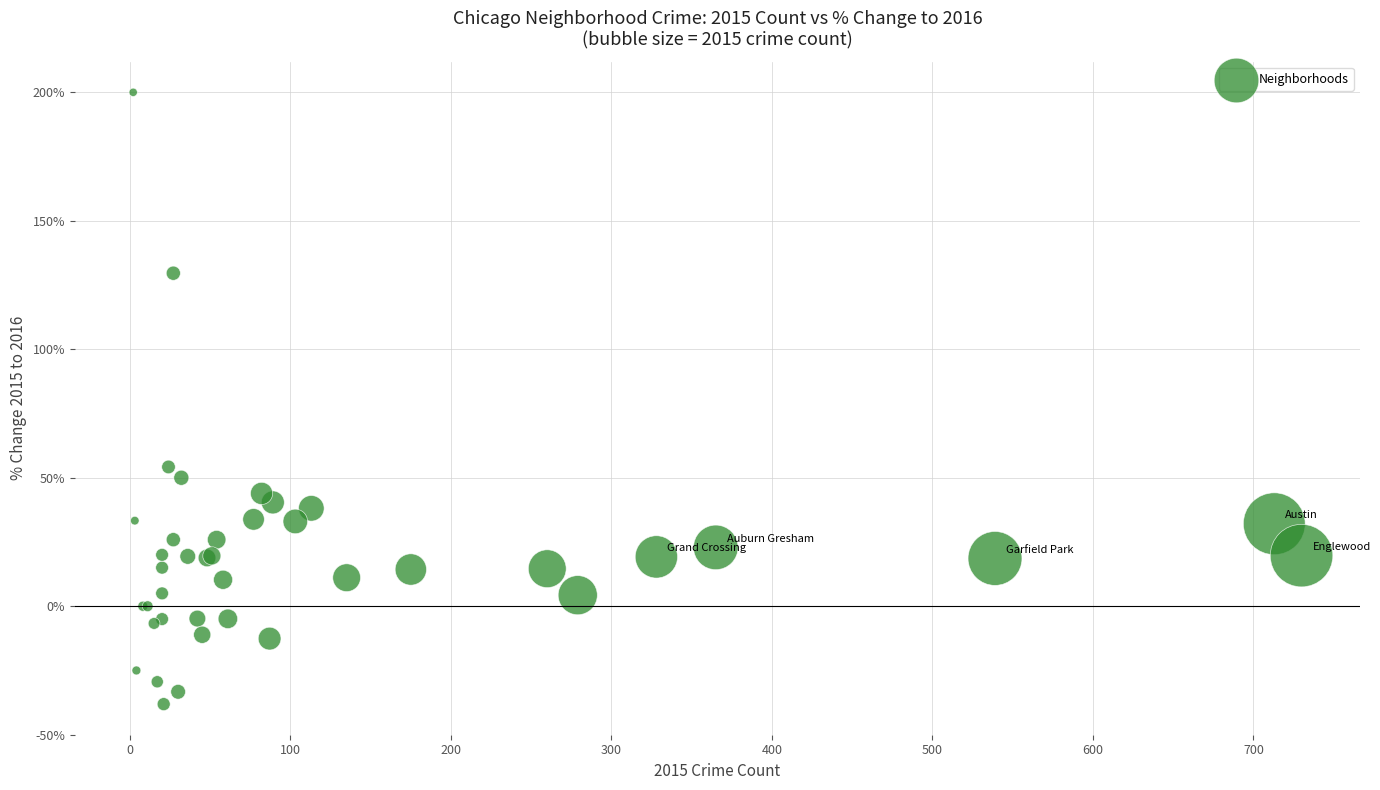

What Y value in the scatter plot is closest to 80?

54.2